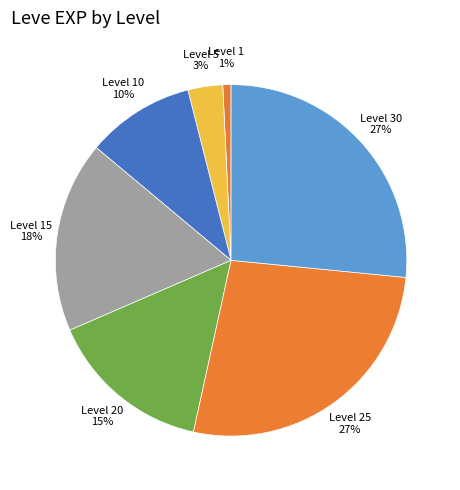

Count the number of slices in the pie.

7